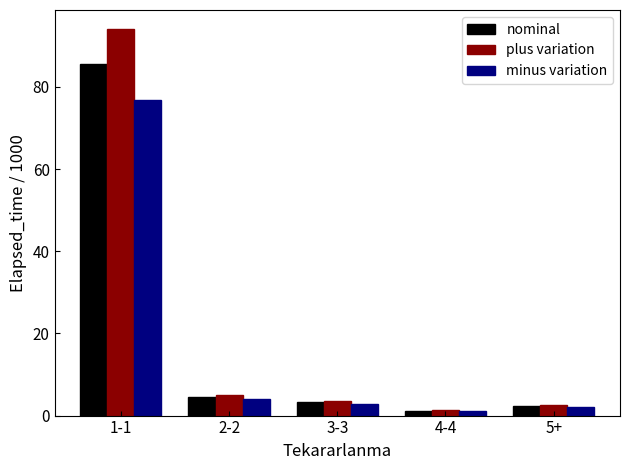

List the series in order of their overall mean, highest first.

plus variation, nominal, minus variation